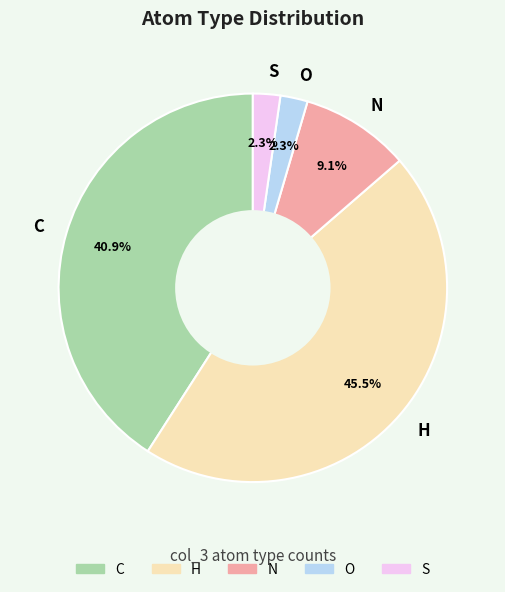

To the nearest percent, what percentage of the pie is O?

2%